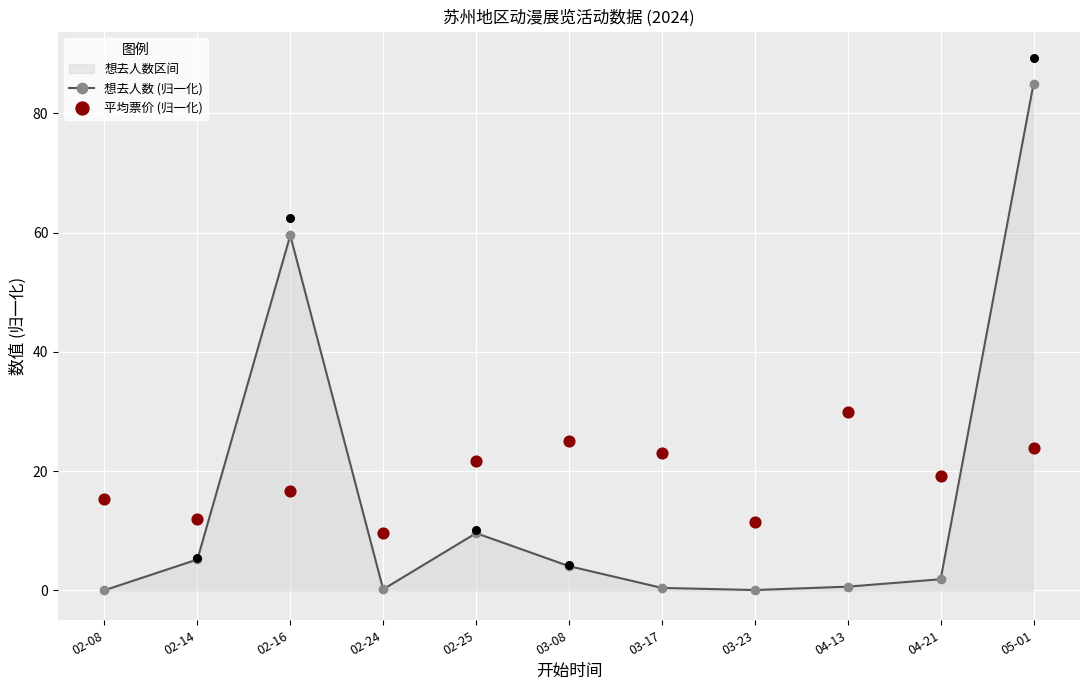

Which series has the largest total across all categories?

平均票价 (归一化)